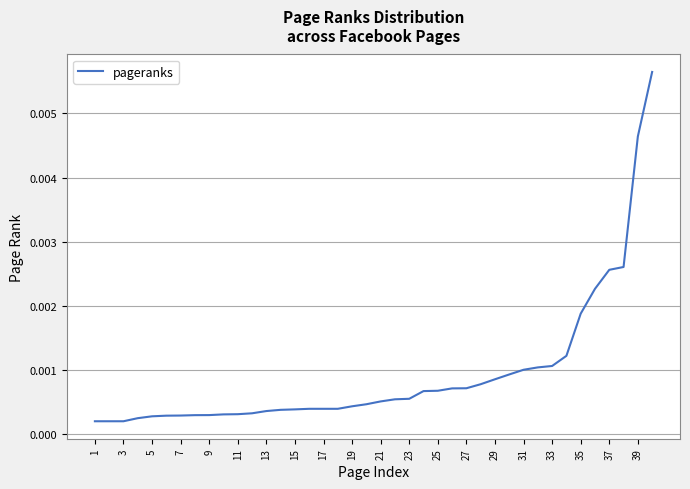

Does the chart display data point markers on the line(s)?

No